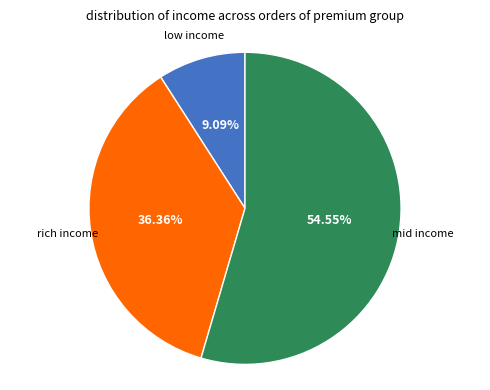

Count the number of slices in the pie.

3